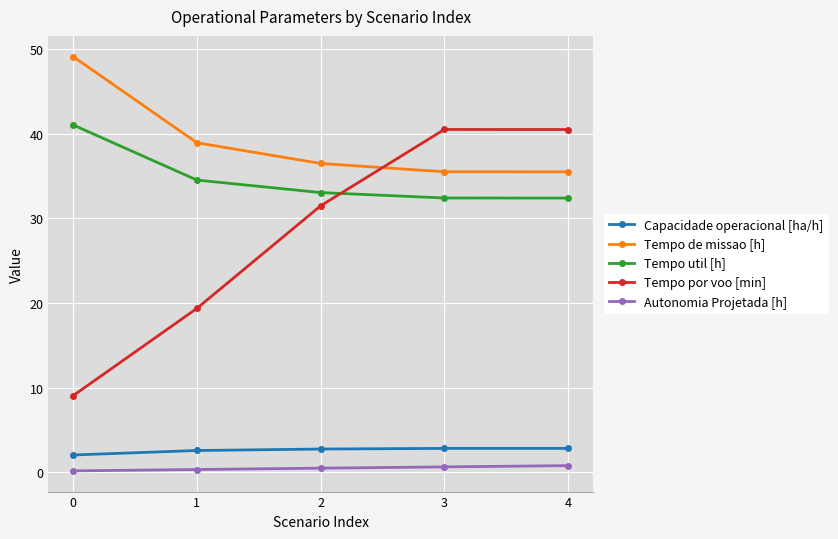

What is the maximum value shown in the chart?

49.1